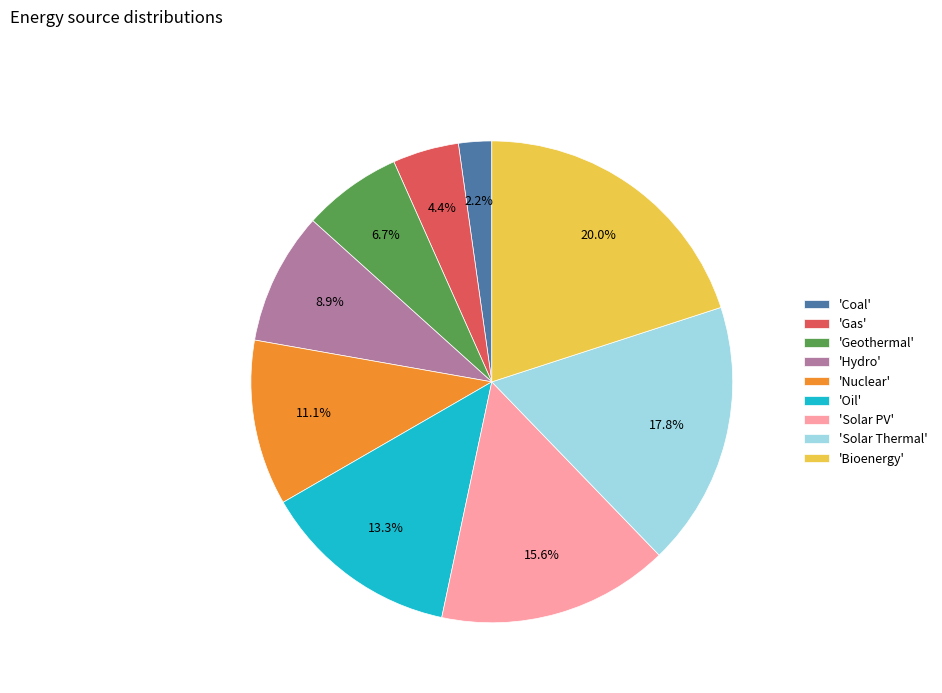

Which has a higher value, 'Nuclear' or 'Solar PV'?

'Solar PV'